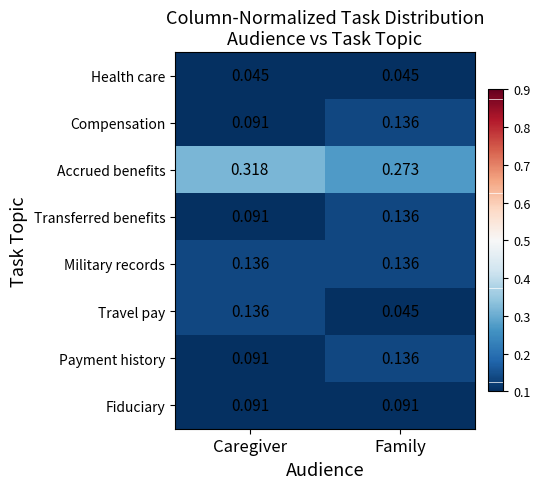

Is the value of Accrued benefits at Caregiver greater than the value of Fiduciary at Family?

Yes